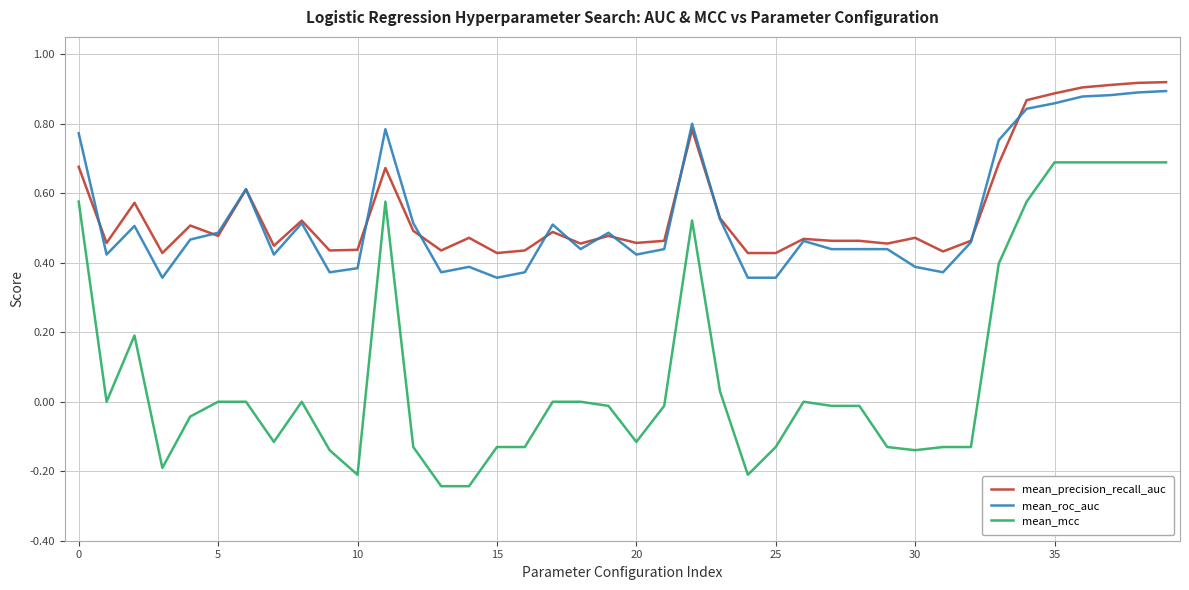

True or false: mean_mcc has more than 1 interior local peaks.

True